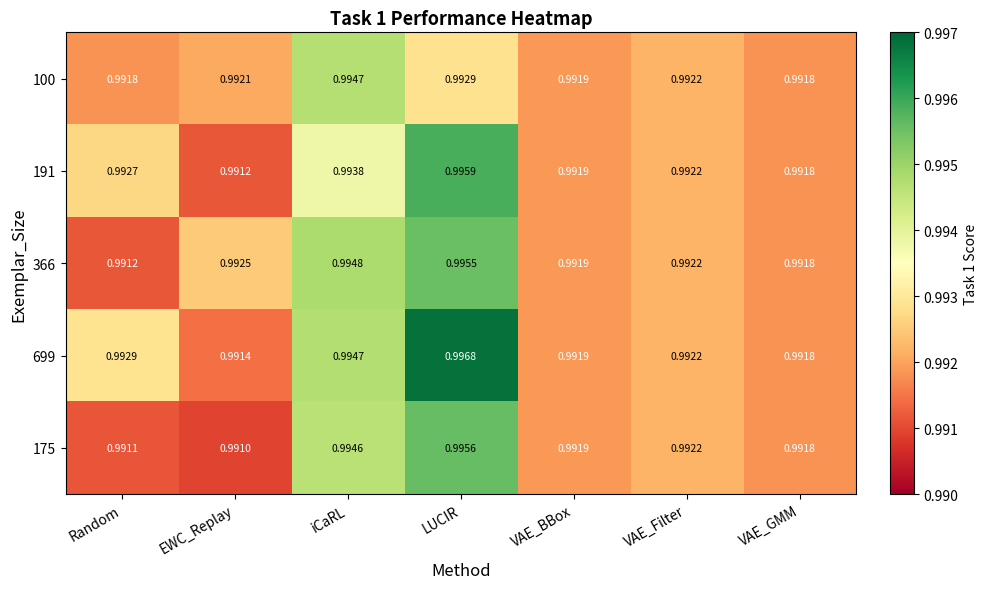

Where is 366 nearest to the value 0?

Random